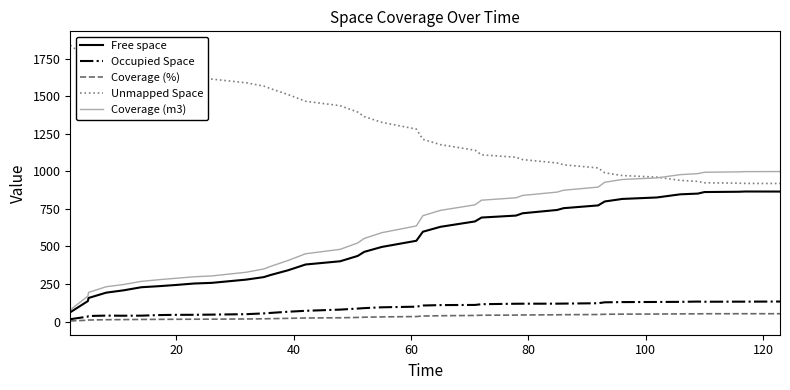

What is the sum of all Coverage (m3) values?

23144.4